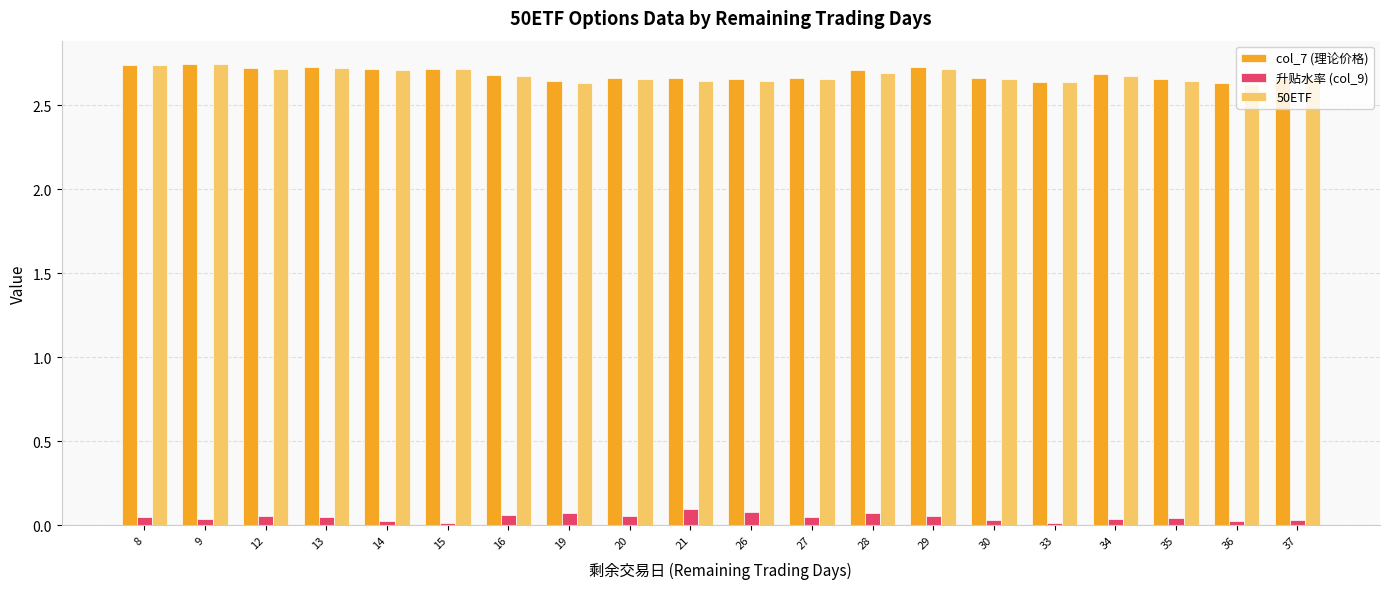

How many data points does each series have?

20